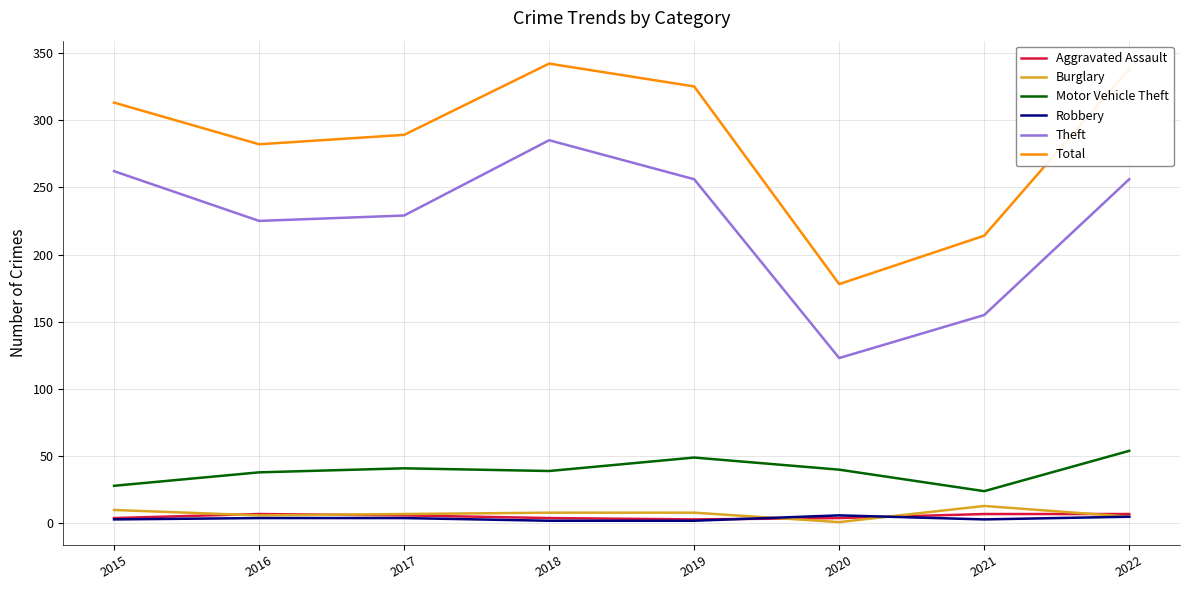

True or false: Motor Vehicle Theft and Theft intersect in this chart.

False